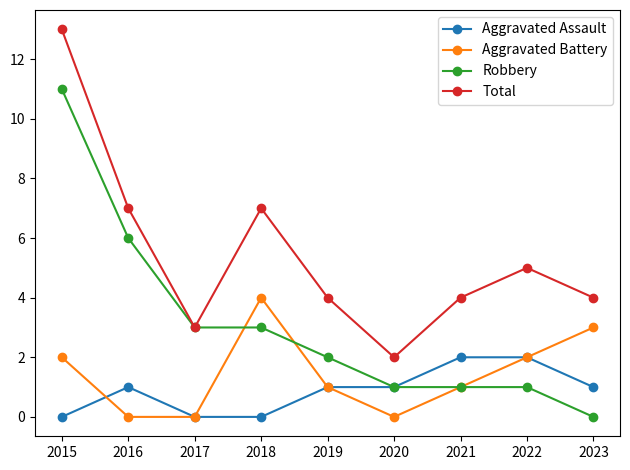

Reading left to right, what are all the values shown in this chart?

Aggravated Assault: 0	1	0	0	1	1	2	2	1
Aggravated Battery: 2	0	0	4	1	0	1	2	3
Robbery: 11	6	3	3	2	1	1	1	0
Total: 13	7	3	7	4	2	4	5	4